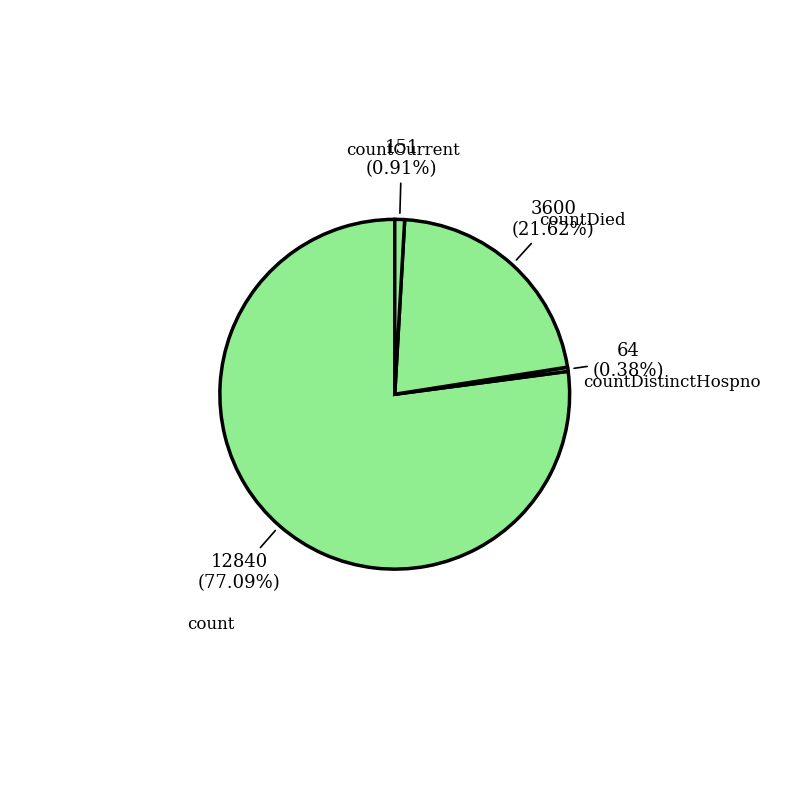

How many slices are in this pie chart?

4